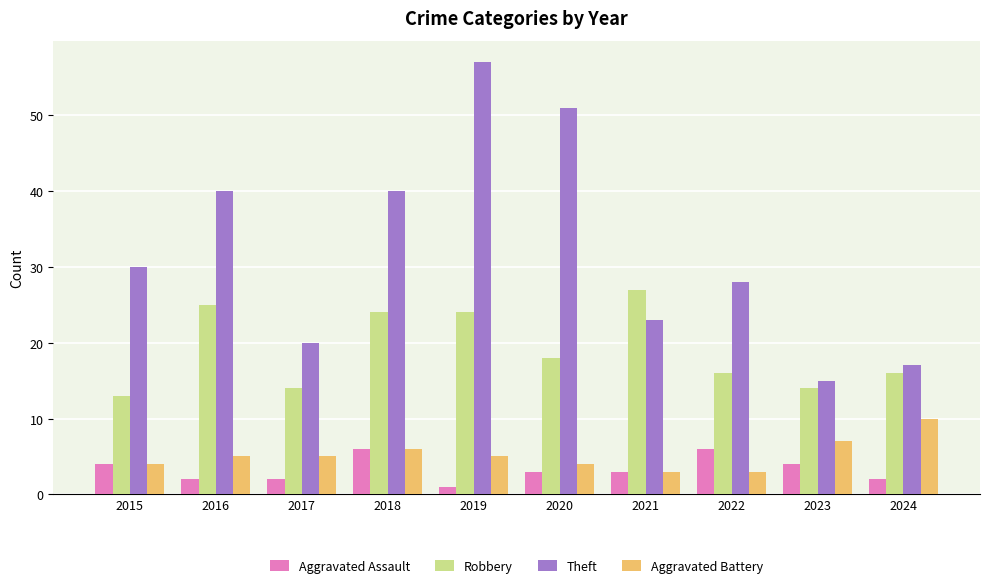

What are all the series names shown in the legend?

Aggravated Assault, Robbery, Theft, Aggravated Battery